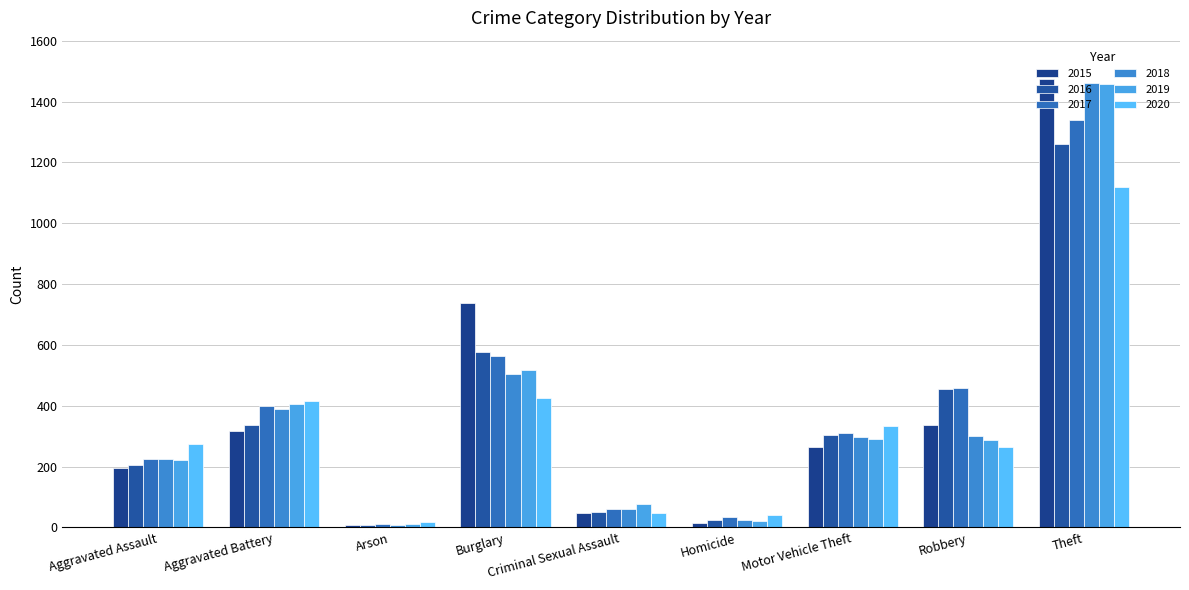

Which category has the highest value across all series?

Theft